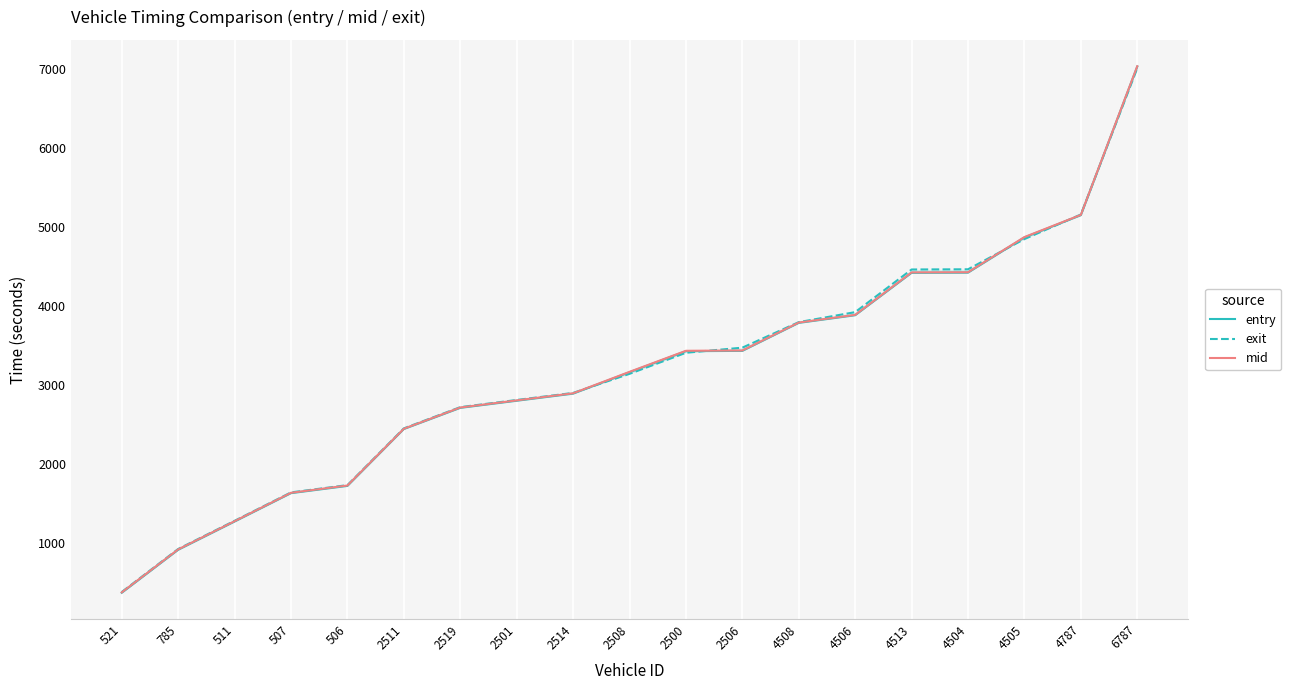

At which label does exit reach its minimum?

521